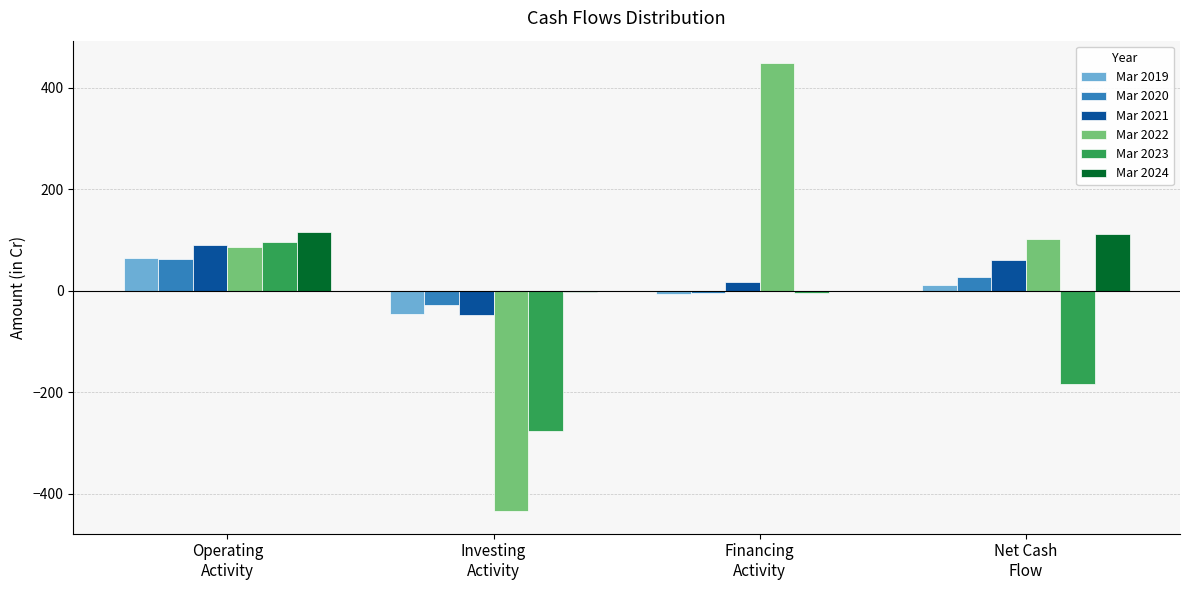

What is the sum of all Mar 2024 values?

222